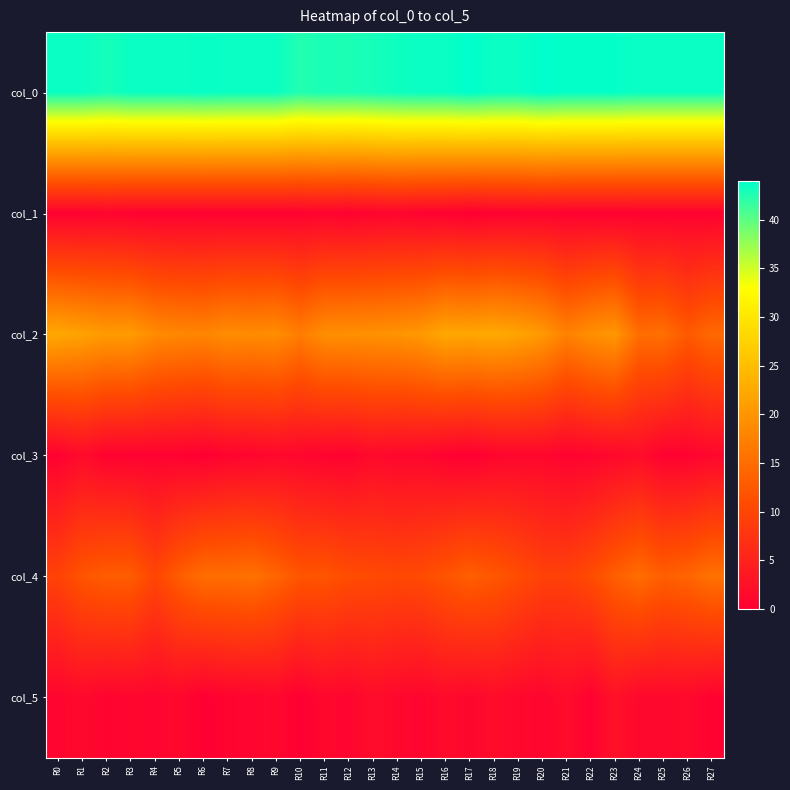

Count the number of categories in the chart.

28